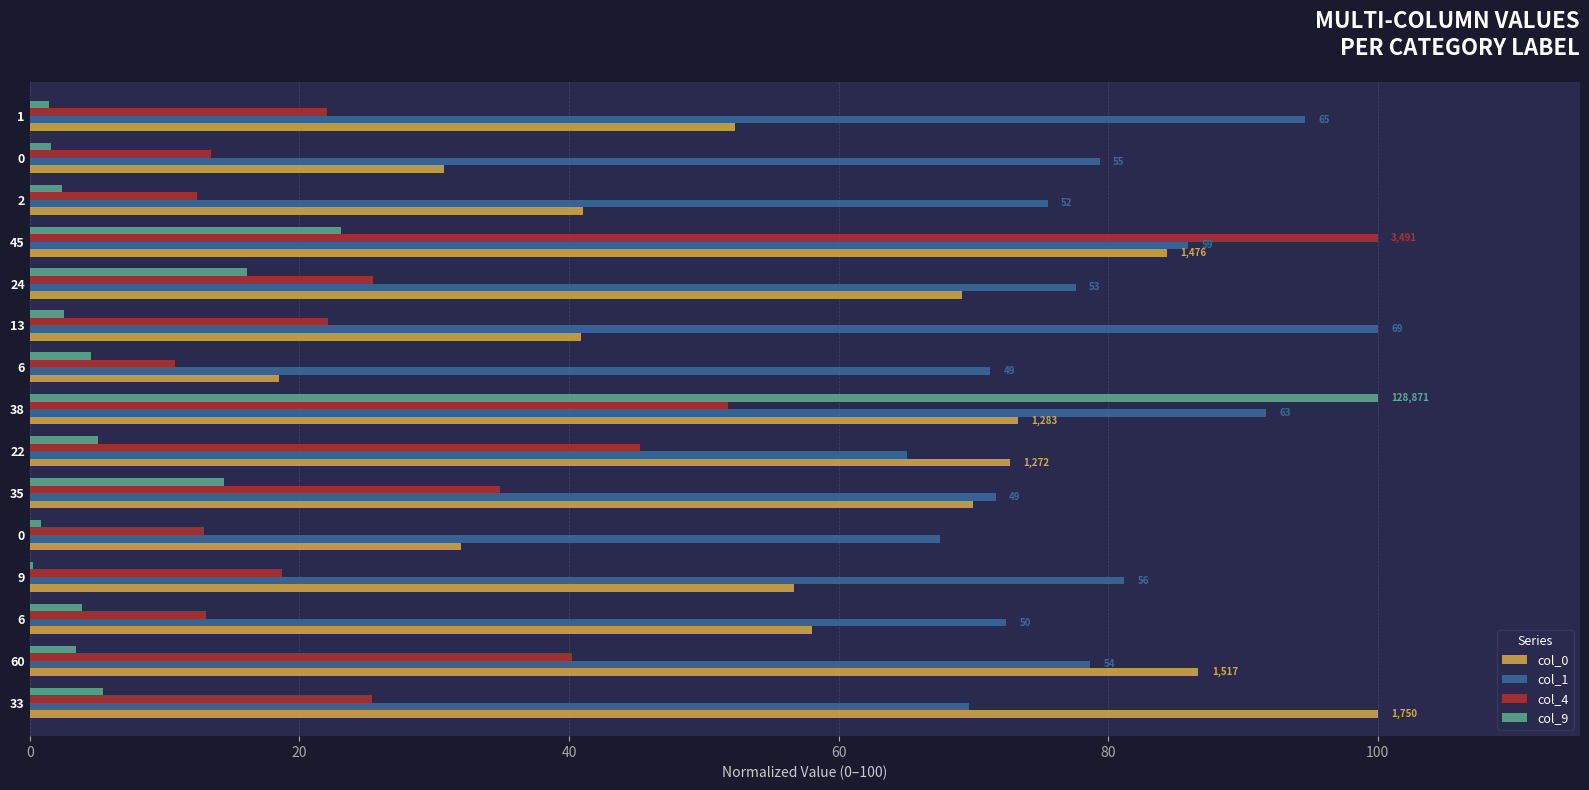

What is the value of the col_4 bar at the 11th from the left?

25.5